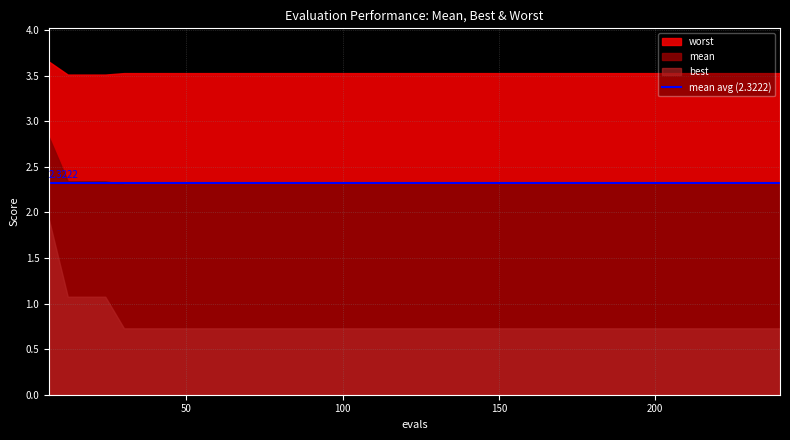

True or false: worst has a value of 3.5 at 23.

True